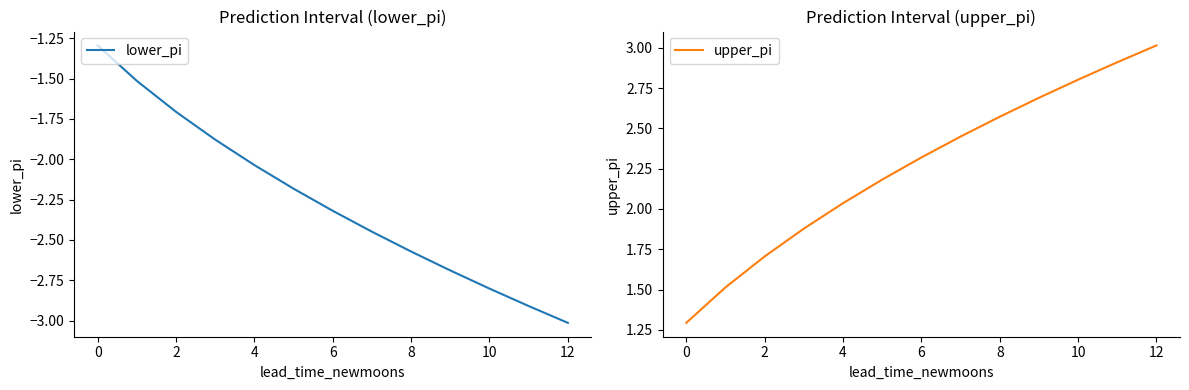

True or false: lower_pi has more than 0 points higher than both neighbors.

False